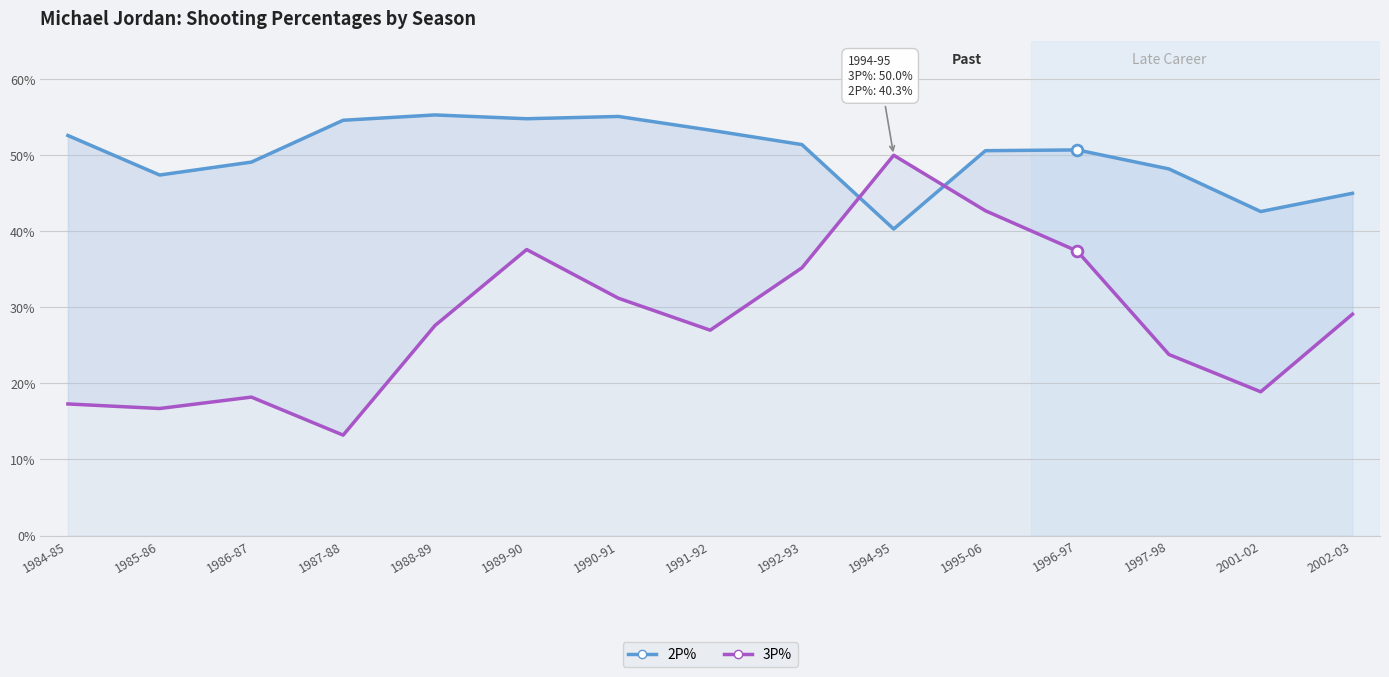

Which series has the largest total across all categories?

2P%